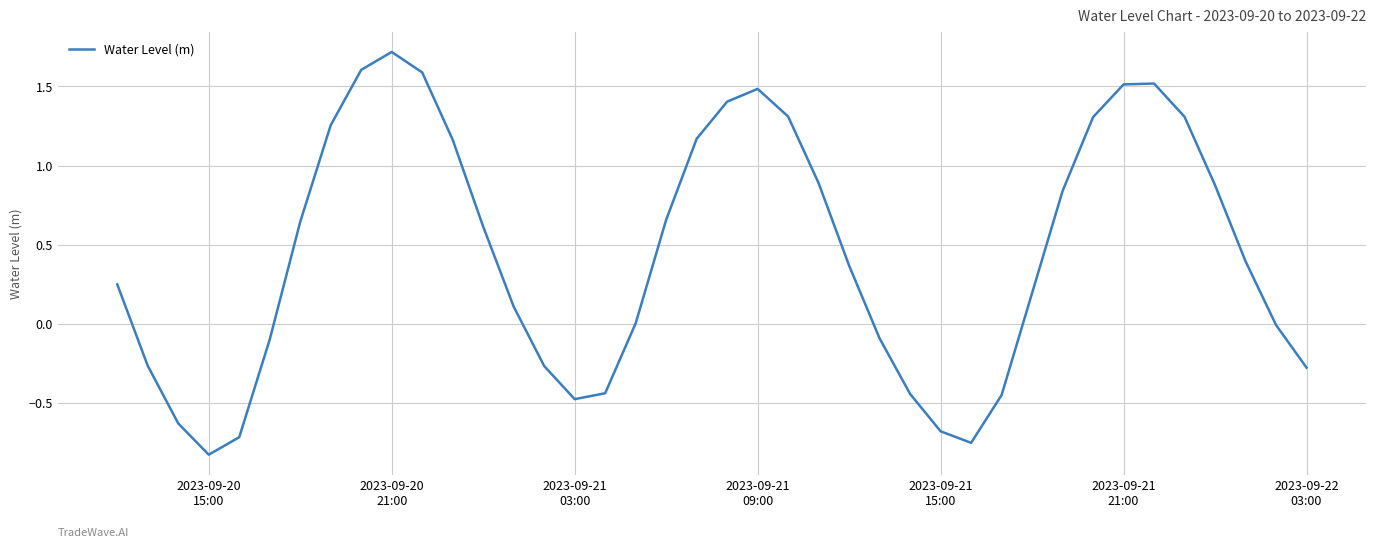

What is the greatest value displayed?

1.7